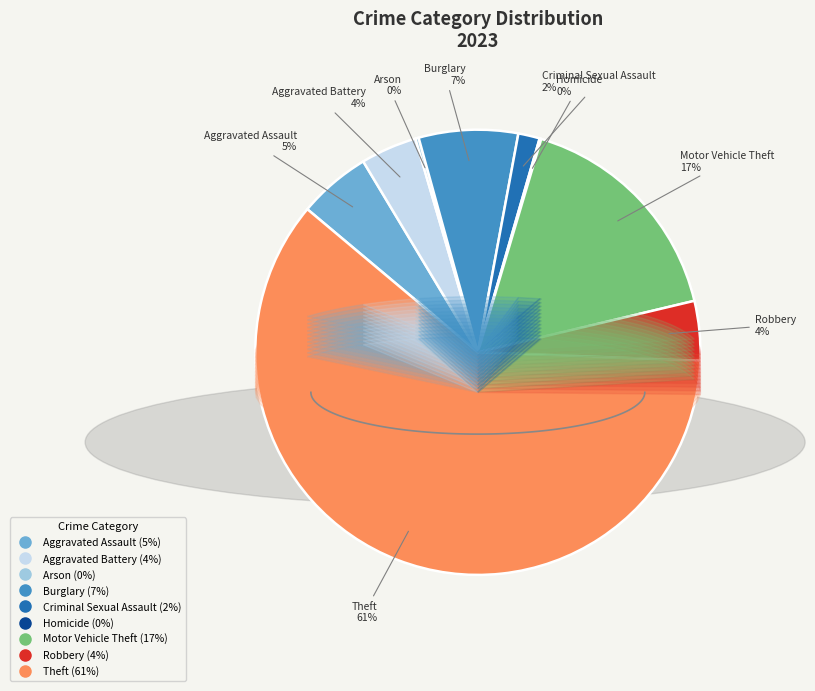

Is it true that Criminal Sexual Assault is 2% of the pie?

True